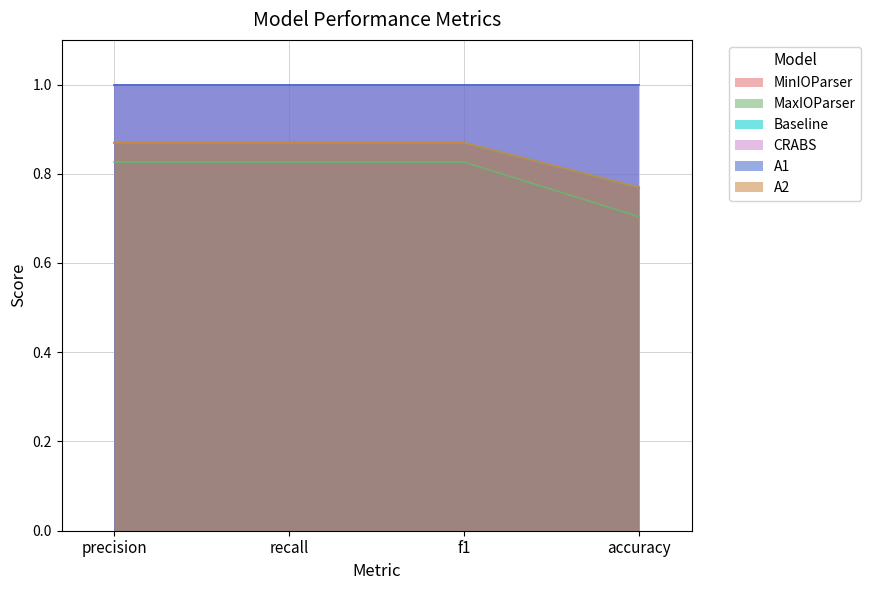

At how many categories does at least one series exceed 0?

4